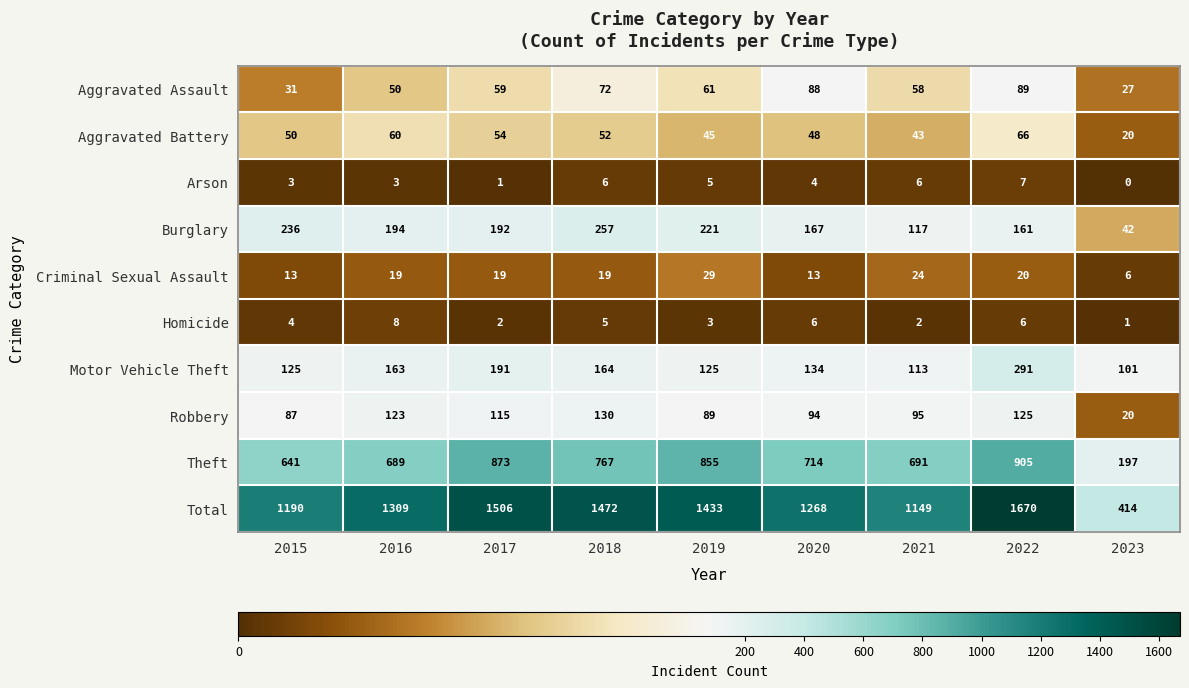

What is the average value of the Robbery series?

98